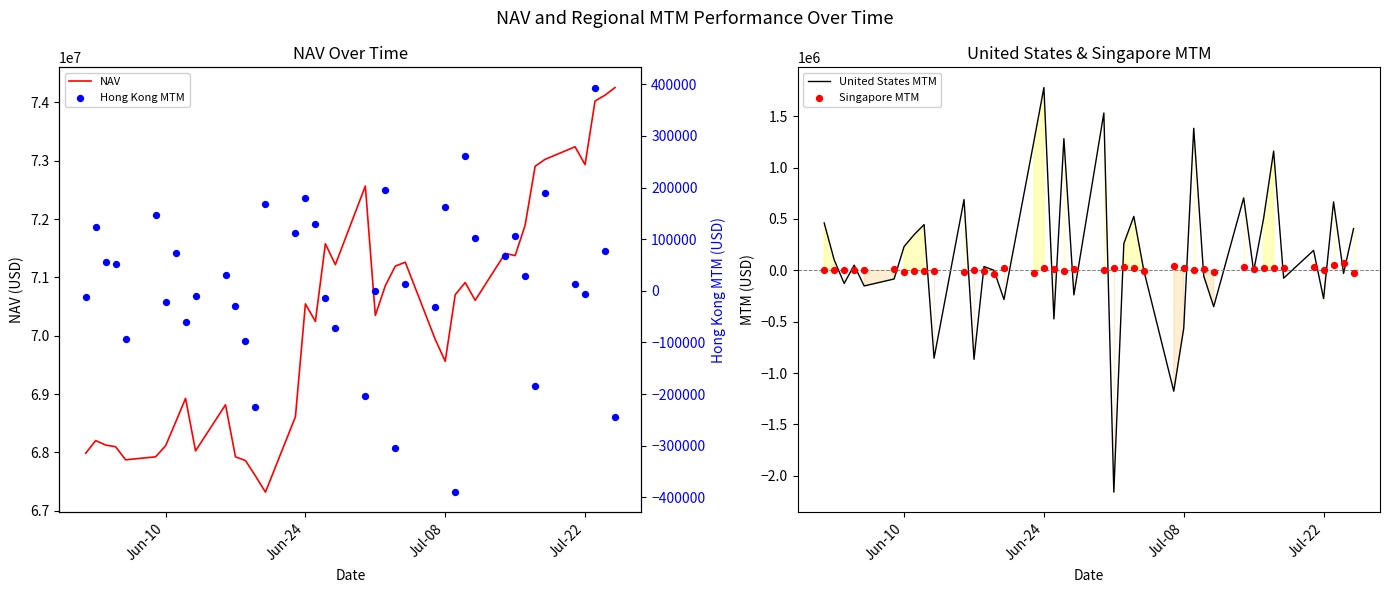

Which series reaches the minimum Y coordinate?

United States MTM